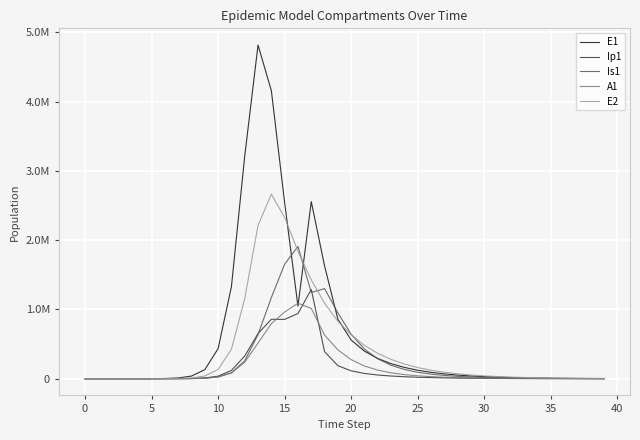

Does the chart display data point markers on the line(s)?

No